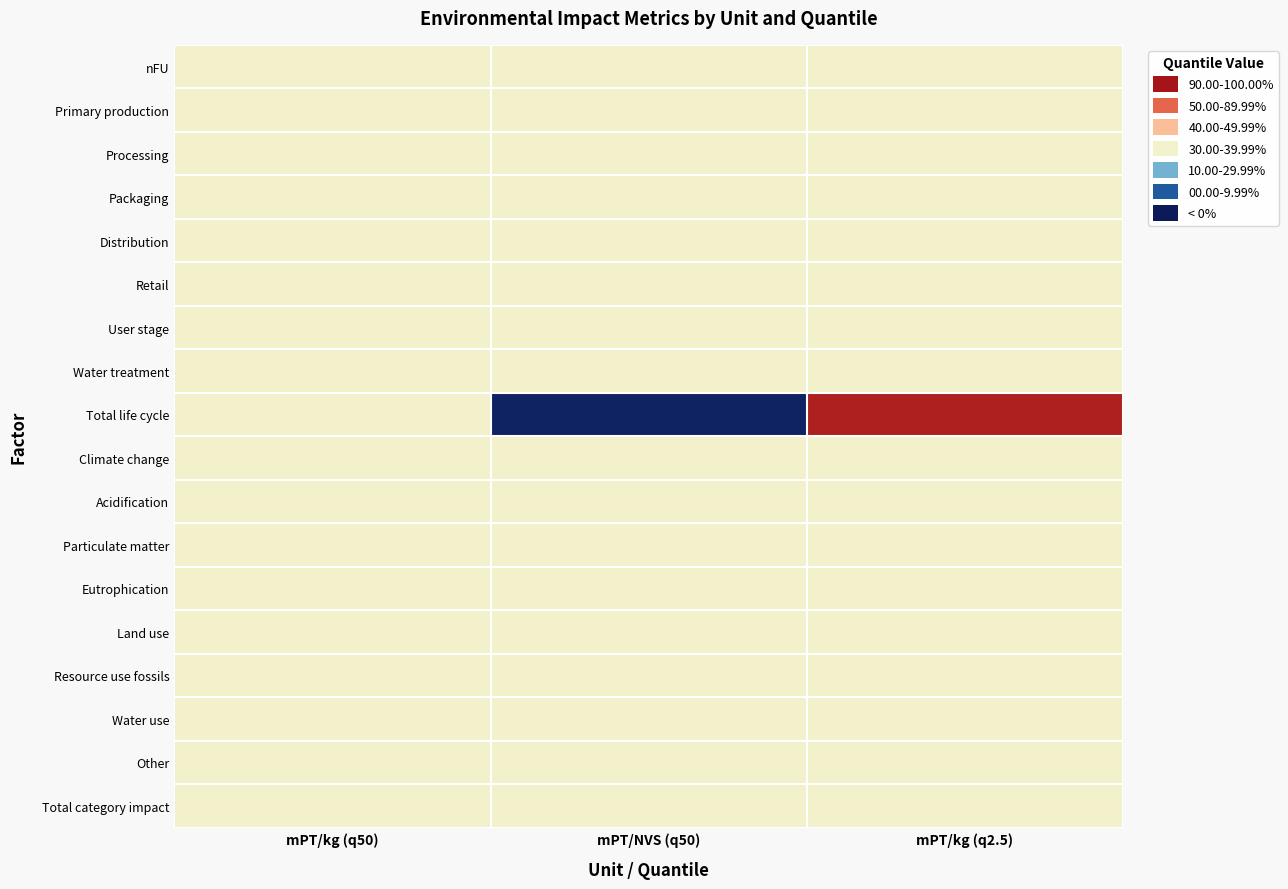

At how many categories does at least one series exceed 81?

1